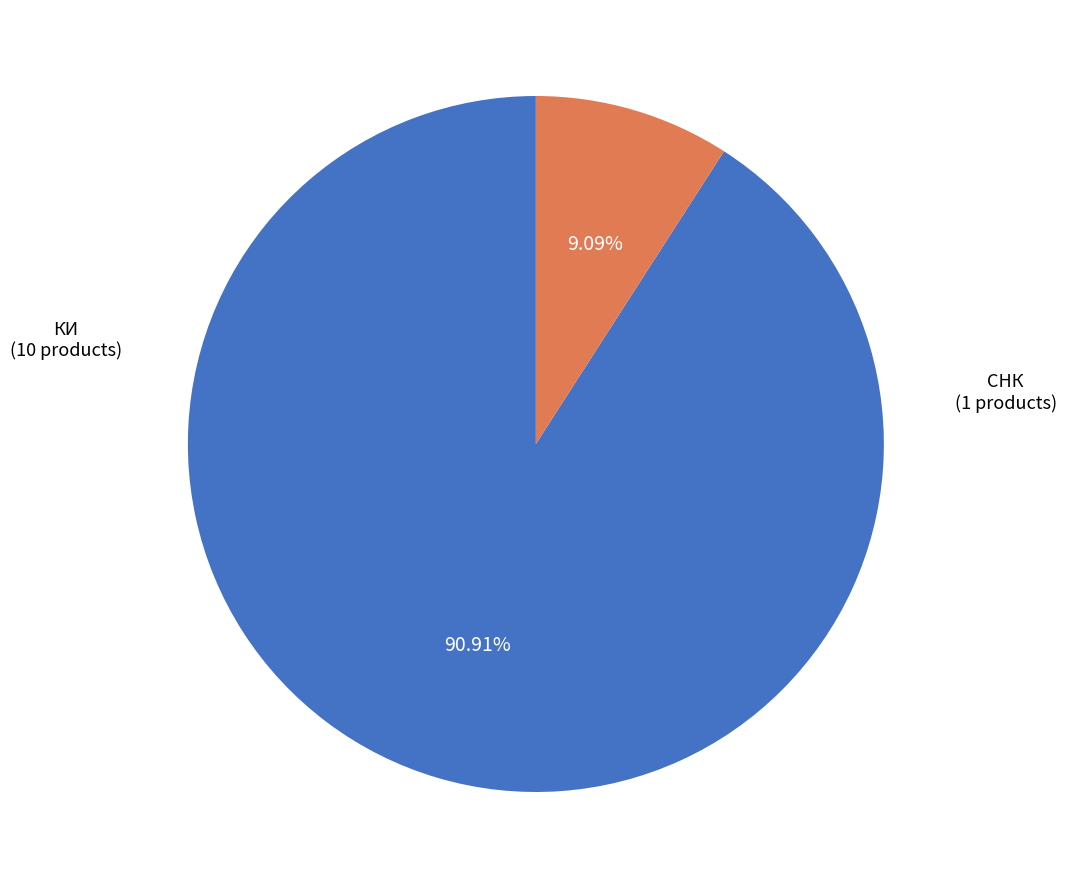

Count the number of slices in the pie.

2